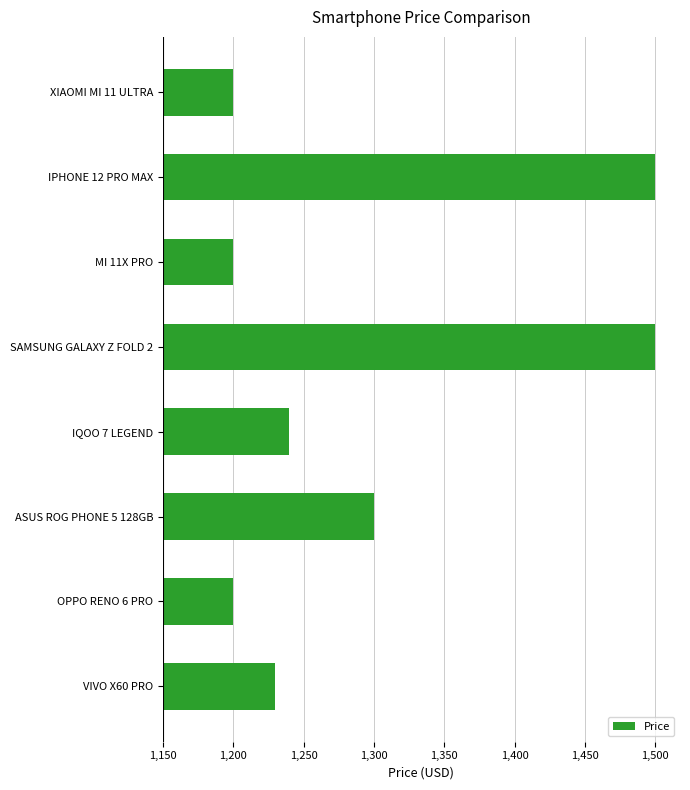

What is the difference between the maximum and minimum values?

300